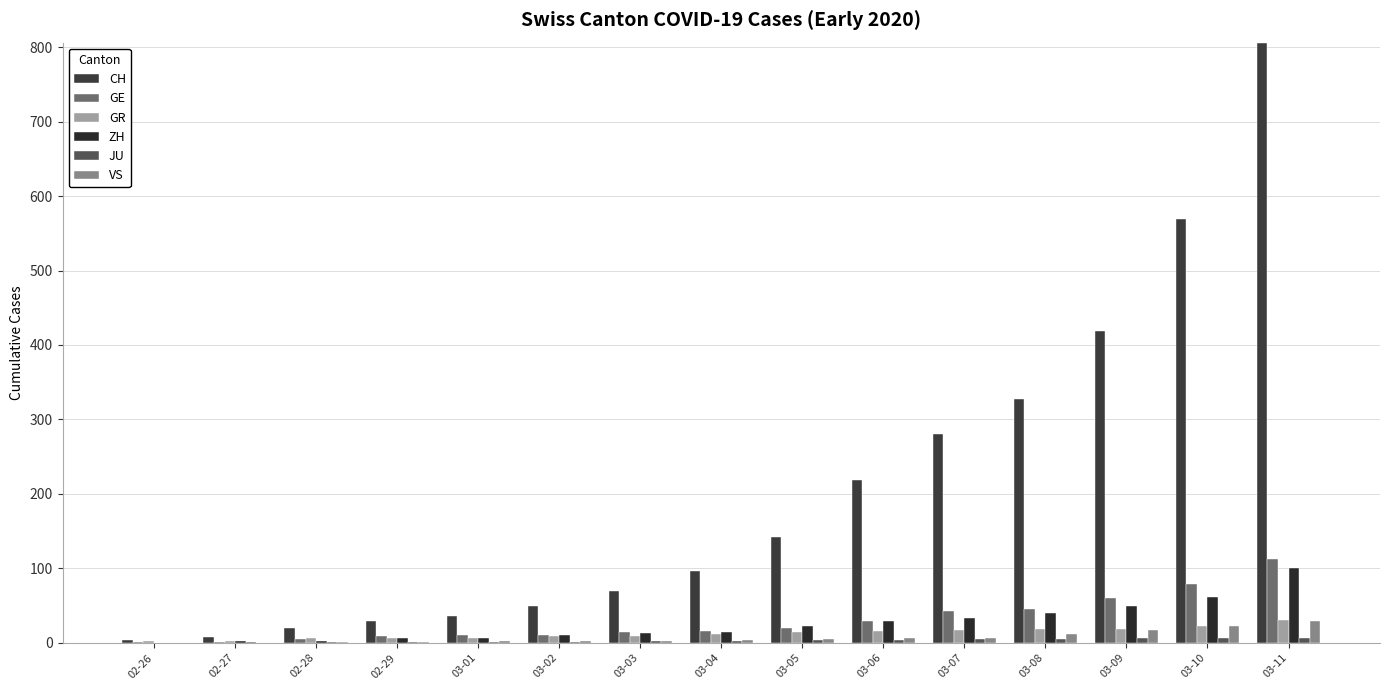

How many groups of bars are there?

15